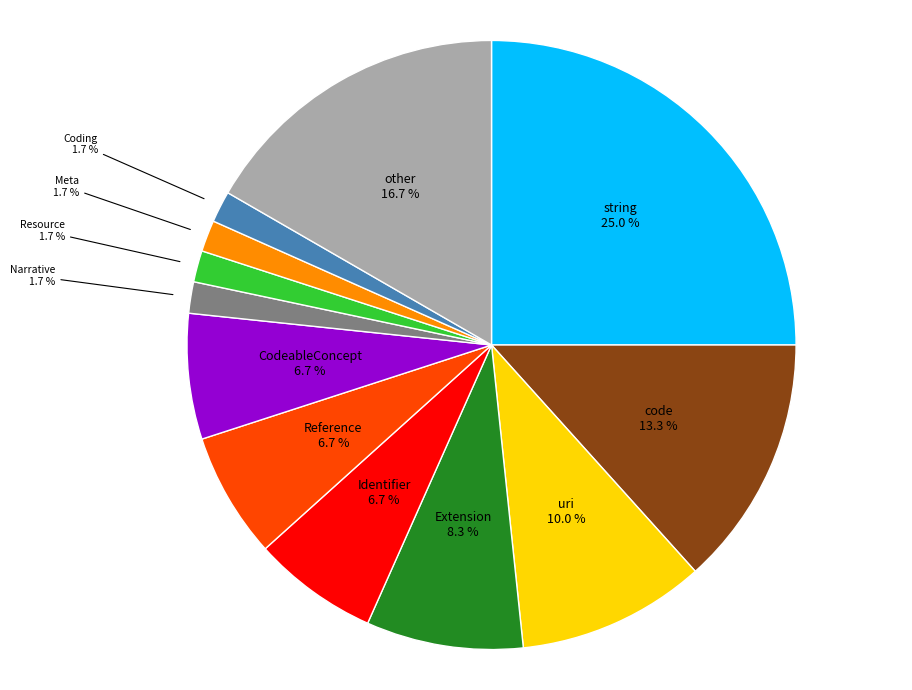

Which has a higher value, other or string?

string